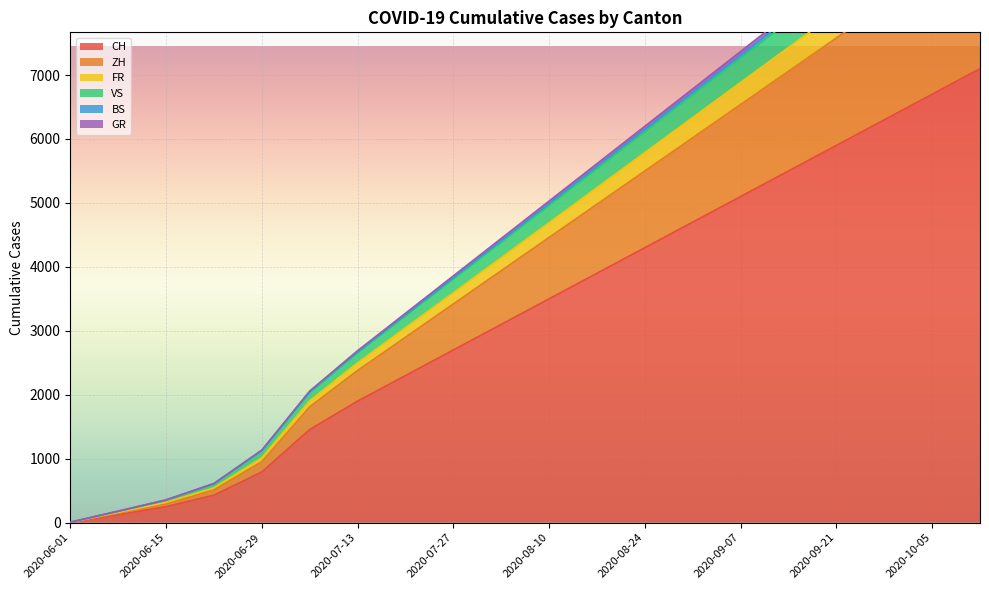

True or false: GR has more than 2 points higher than both neighbors.

False